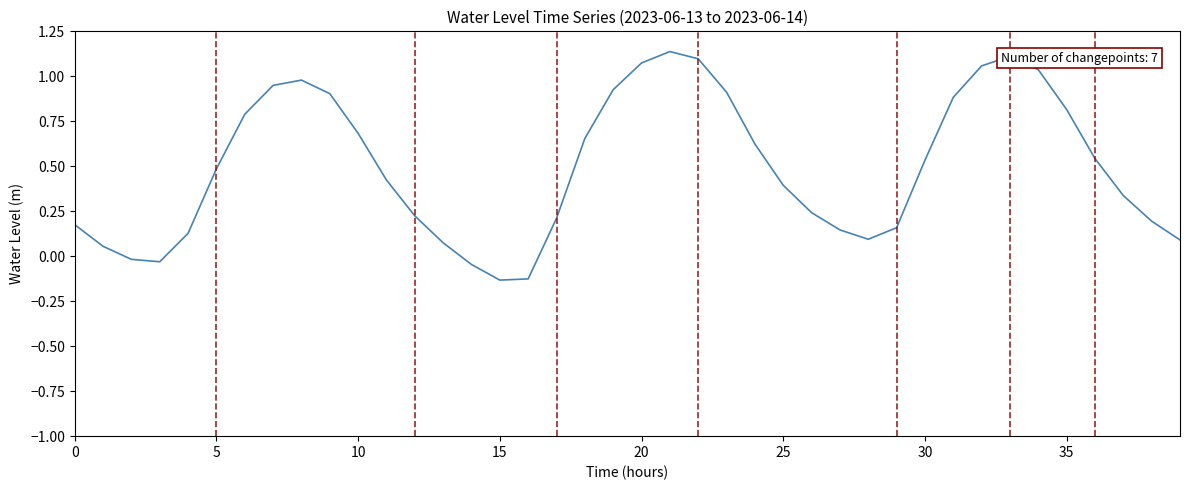

What is the difference between the maximum and minimum values?

1.3